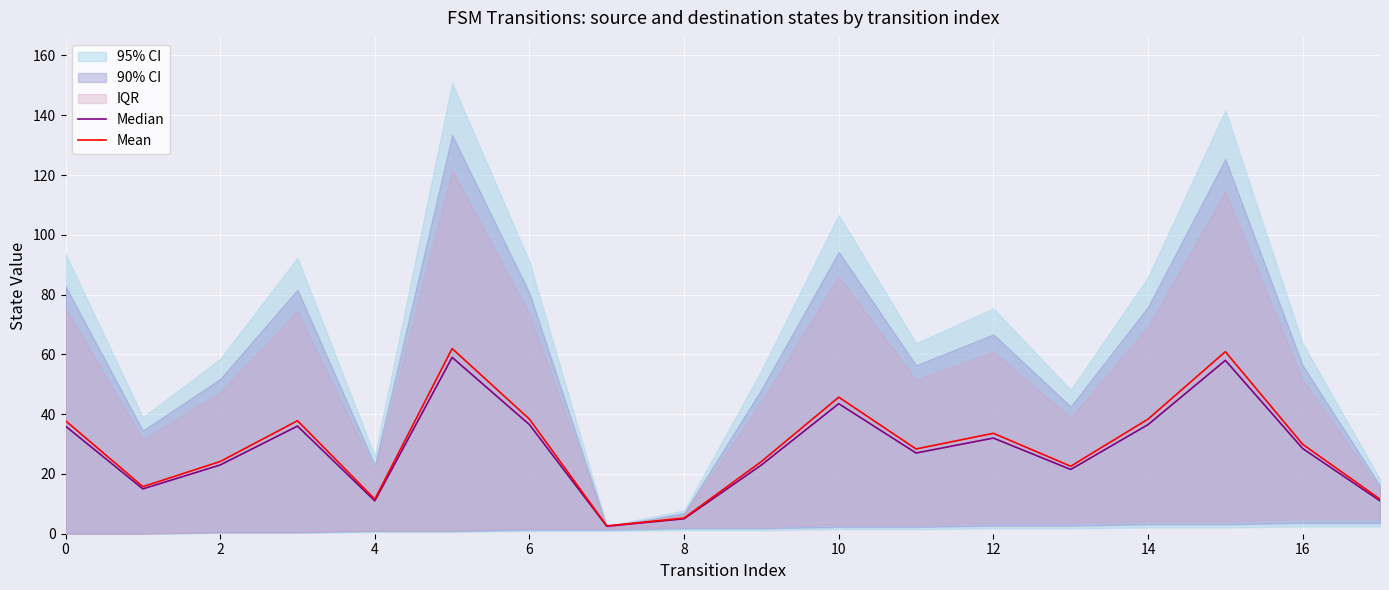

Is it true that Mean equals 29.9 at 16?

True